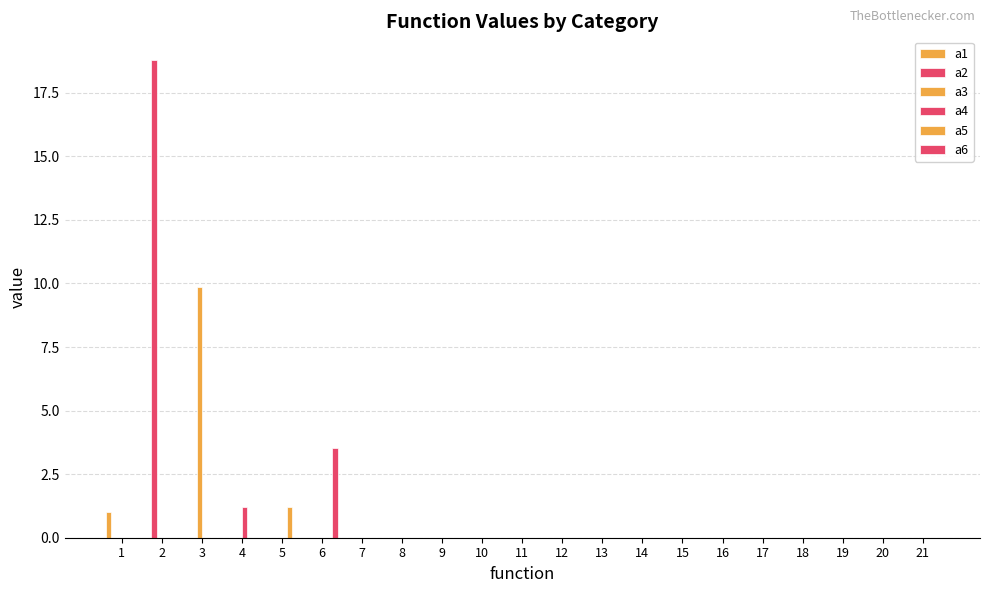

How many series are shown in this chart?

6